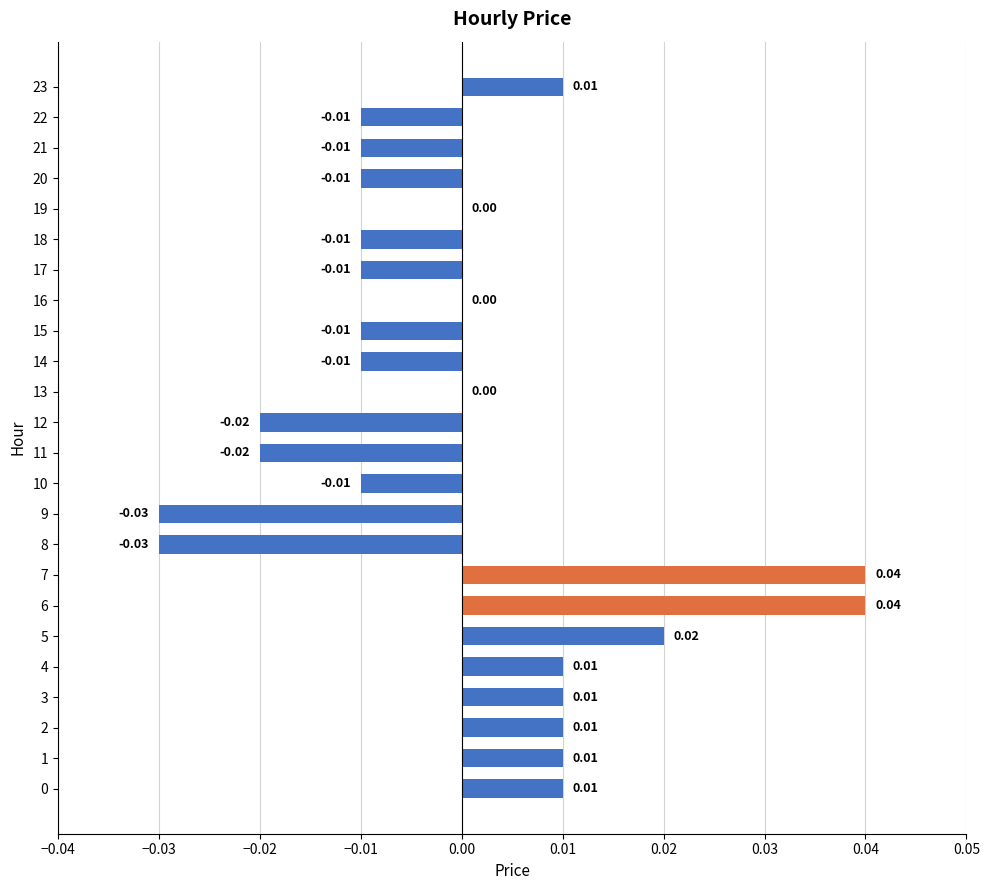

Between 3 and 13, which is larger?

3